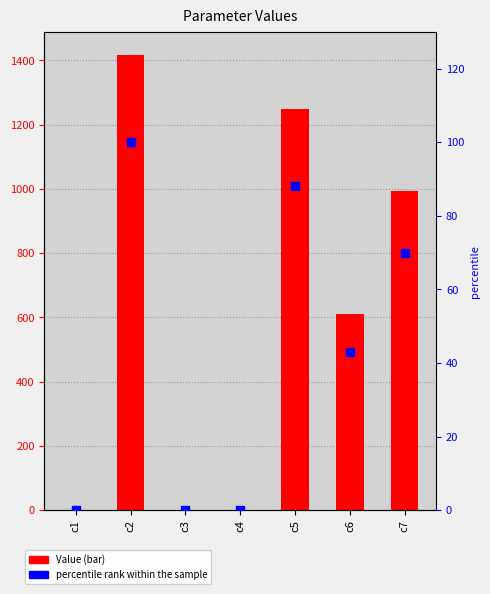

Is the value of percentile rank within the sample at c3 greater than the value of Value at c2?

No